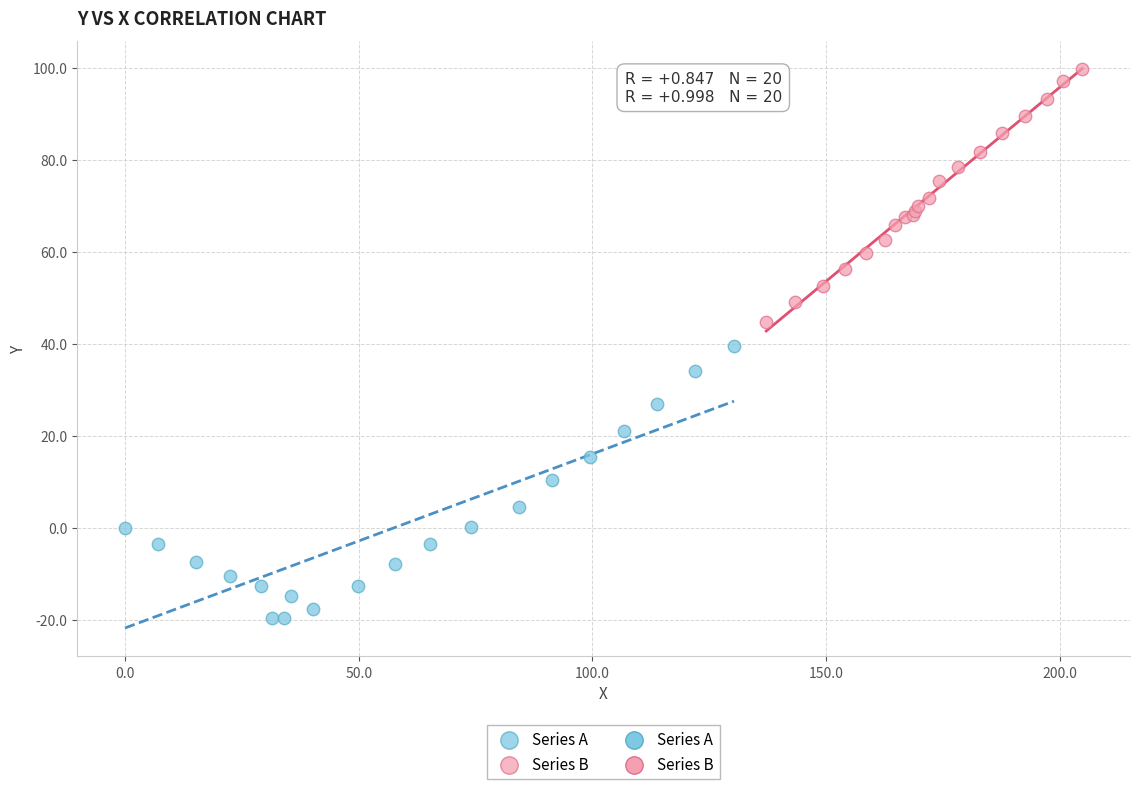

Which series reaches the maximum Y coordinate?

Series B